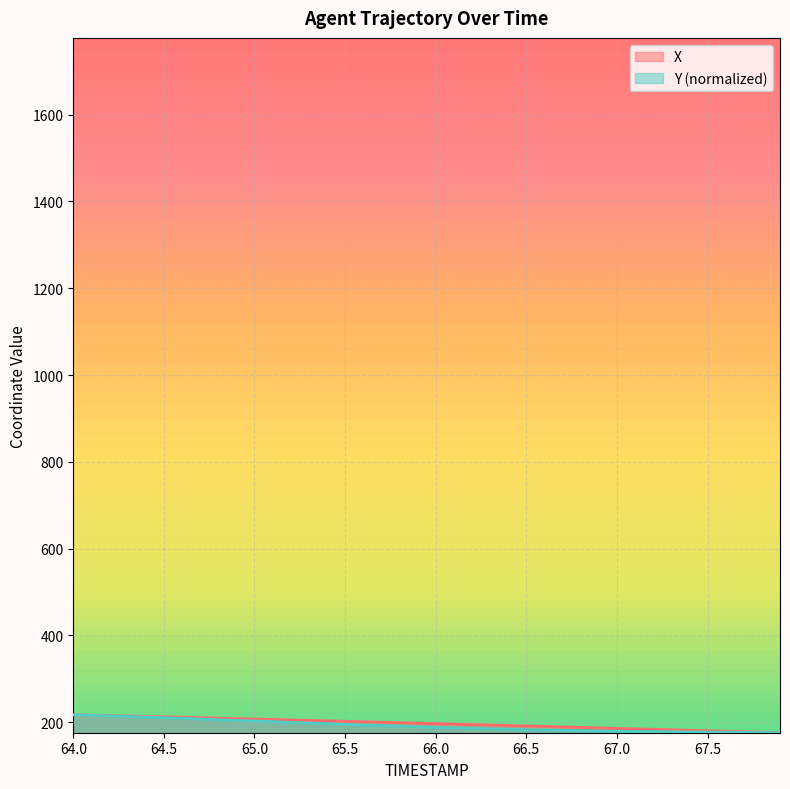

Reading left to right, what are all the values shown in this chart?

X: 217.3	216.3	215.4	214.4	213.5	212.5	211.5	210.5	209.5	208.5	207.5	206.4	205.4	204.4	203.3	202.3	201.2	200.2	199.1	198.0	196.9	195.9	194.8	193.7	192.6	191.5	190.4	189.3	188.2	187.1	186.0	184.9	183.8	182.7	181.6	180.4	179.3	178.2	177.1	176.0
Y: 217.3	215.8	214.8	213.3	211.9	210.5	209.0	207.6	205.8	204.3	202.9	201.5	199.7	198.2	196.8	195.4	193.6	192.5	191.1	189.6	188.2	187.1	186.0	184.9	183.9	182.8	182.1	181.3	180.6	179.9	179.2	178.8	178.5	178.1	177.8	177.4	177.0	176.7	176.3	176.0